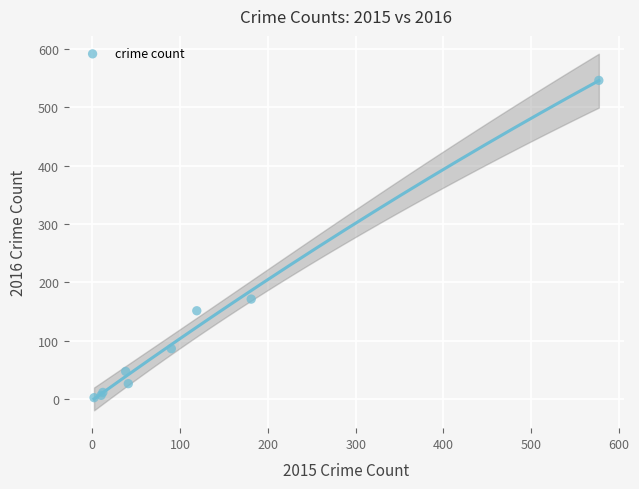

What Y value in the scatter plot is closest to 274?

171